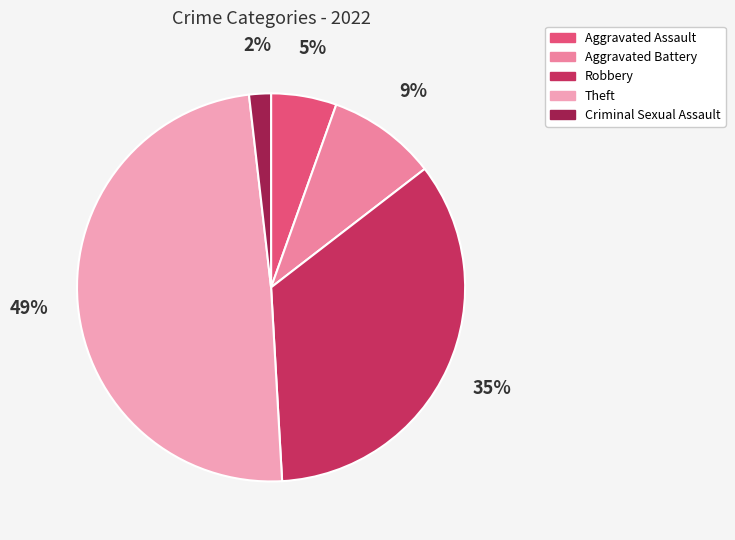

To the nearest percent, what portion does Aggravated Assault represent?

5%